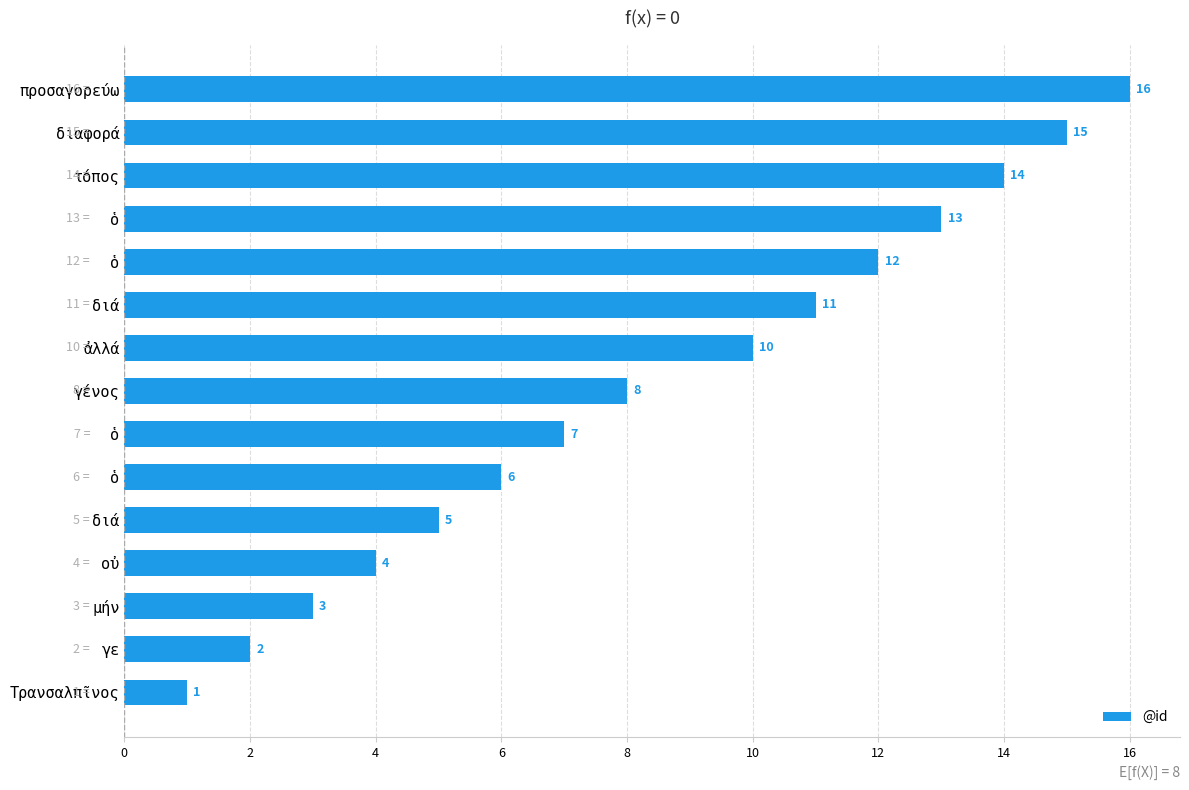

Count the number of categories in the chart.

15